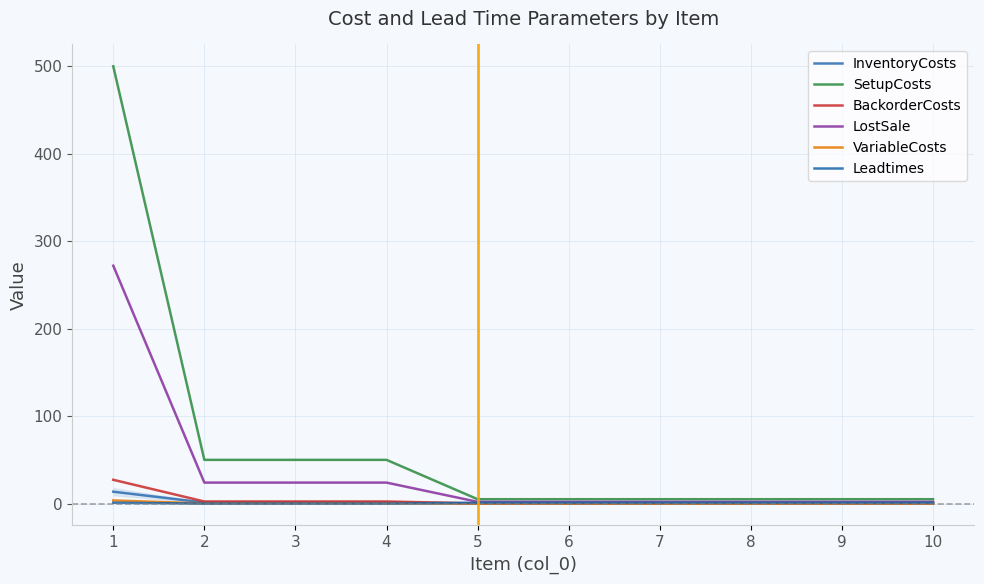

True or false: Leadtimes and LostSale intersect in this chart.

False